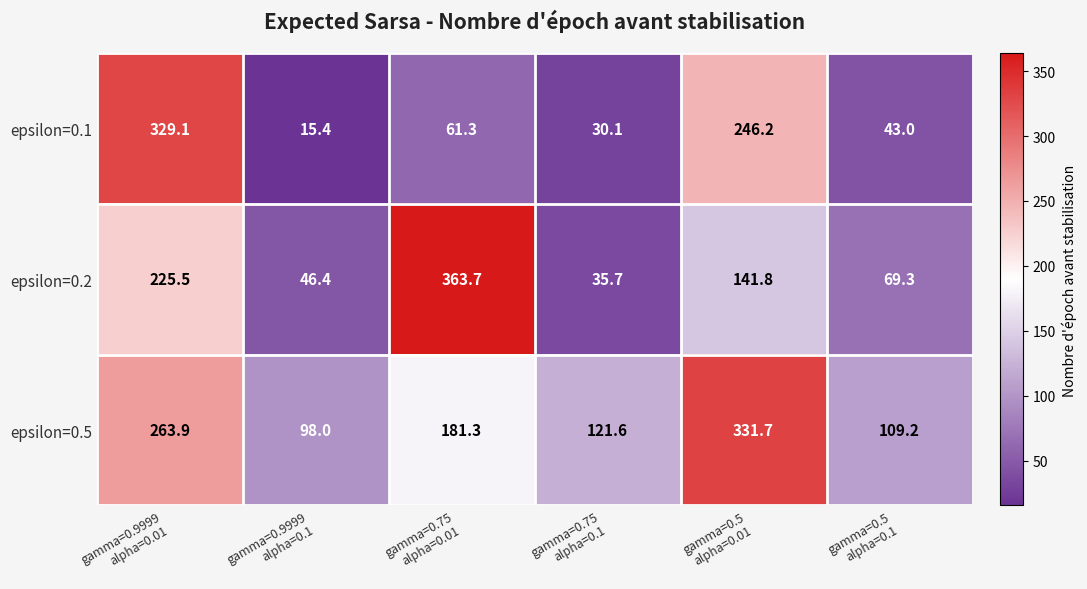

Reading left to right, extract all data points from this chart.

epsilon=0.1: 329.1	15.4	61.3	30.1	246.2	43.0
epsilon=0.2: 225.5	46.4	363.7	35.7	141.8	69.3
epsilon=0.5: 263.9	98.0	181.3	121.6	331.7	109.2